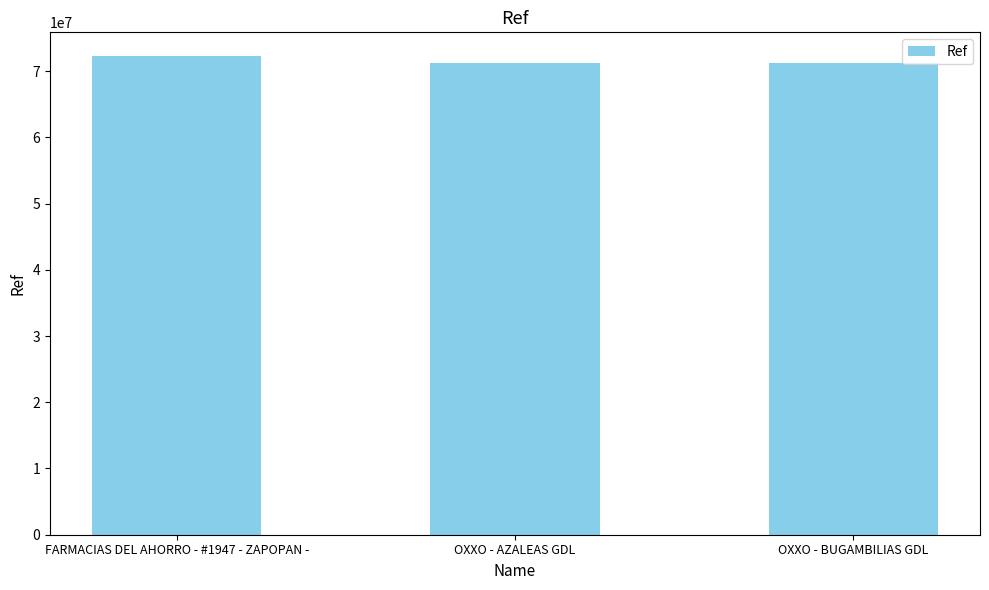

Is it true that the value at OXXO - AZALEAS GDL is 71271033?

True